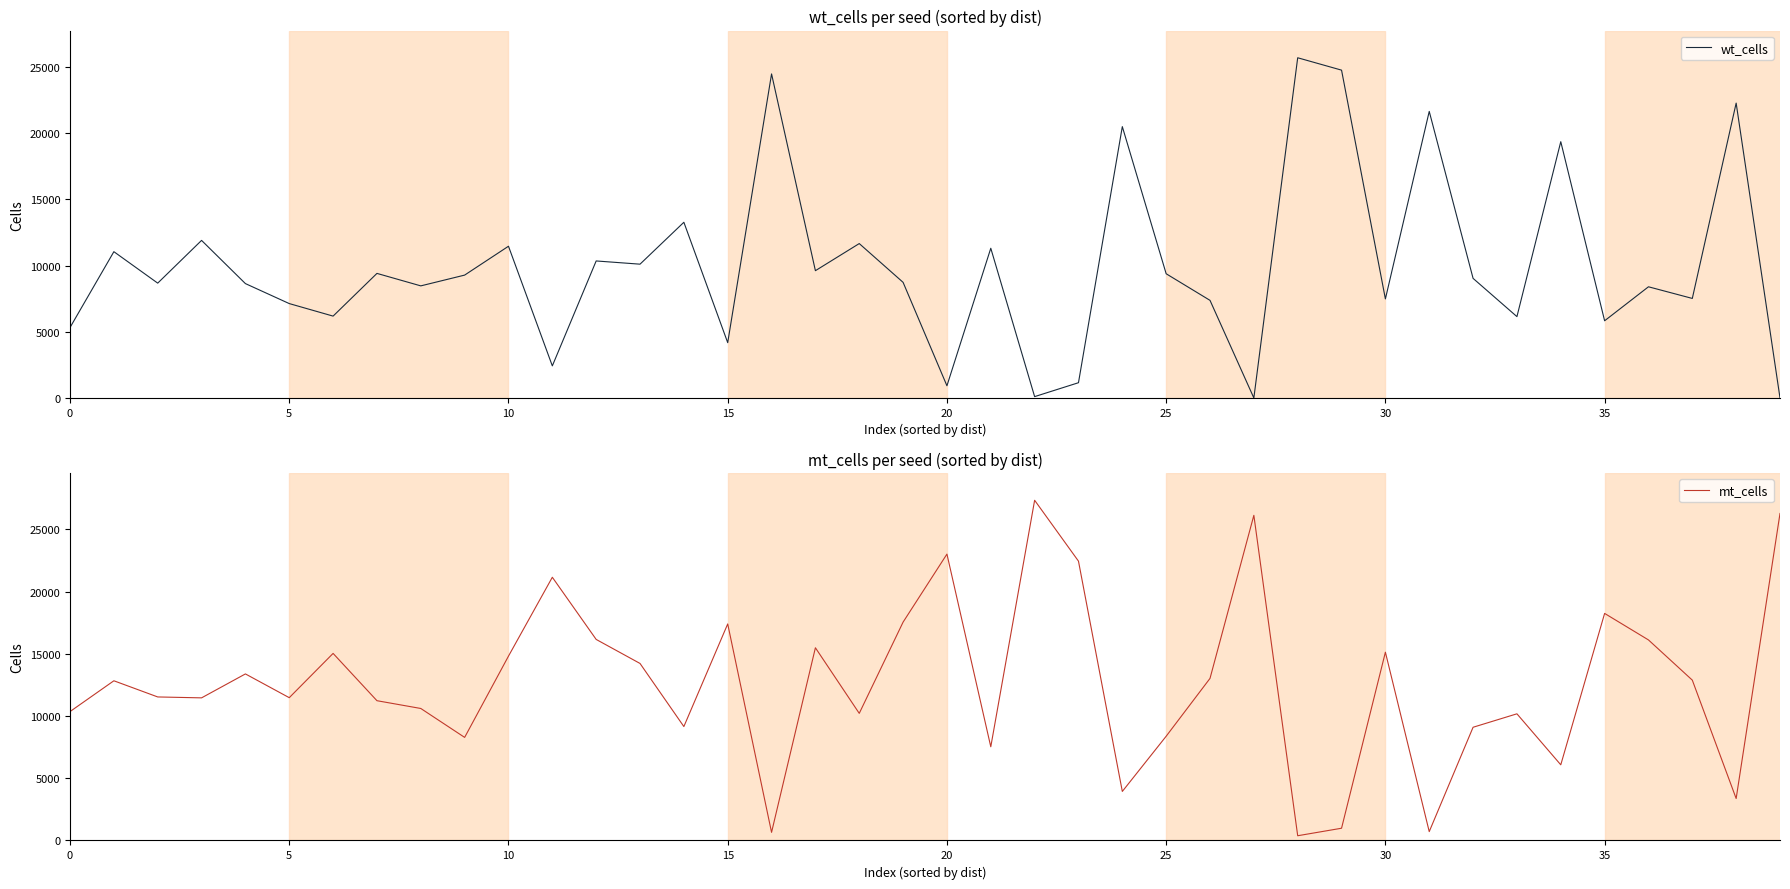

What is the label of the 7th point from the right?

33